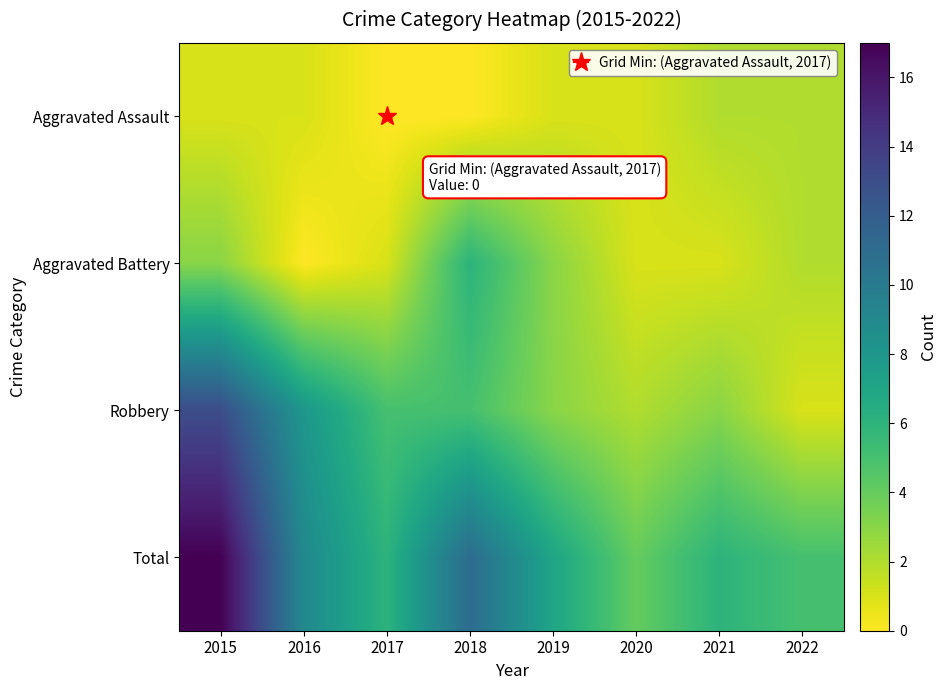

At which category is the sum across all series the highest?

2015